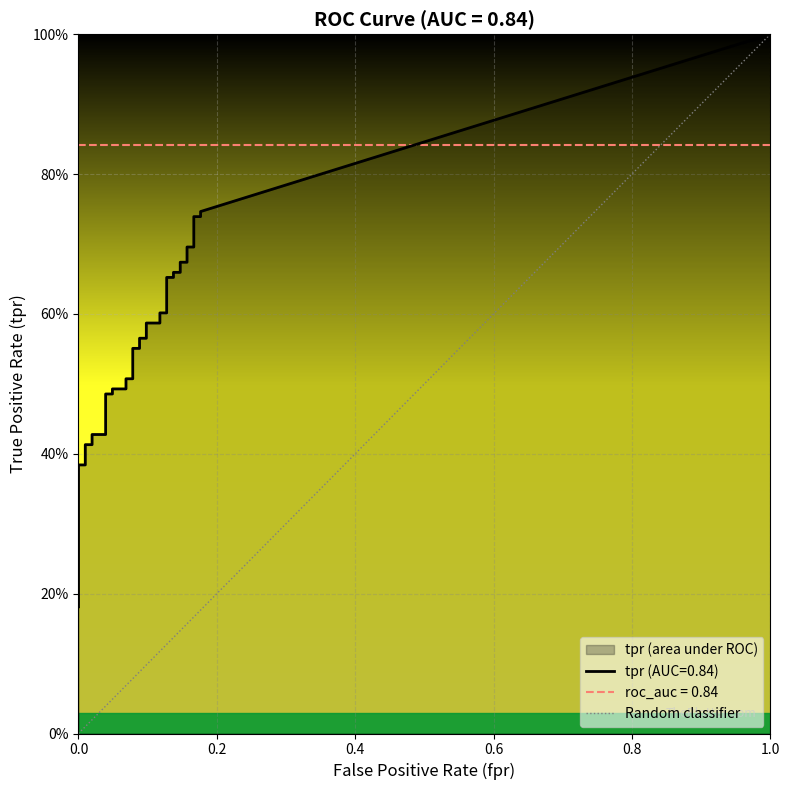

How many lines are shown in the chart?

2